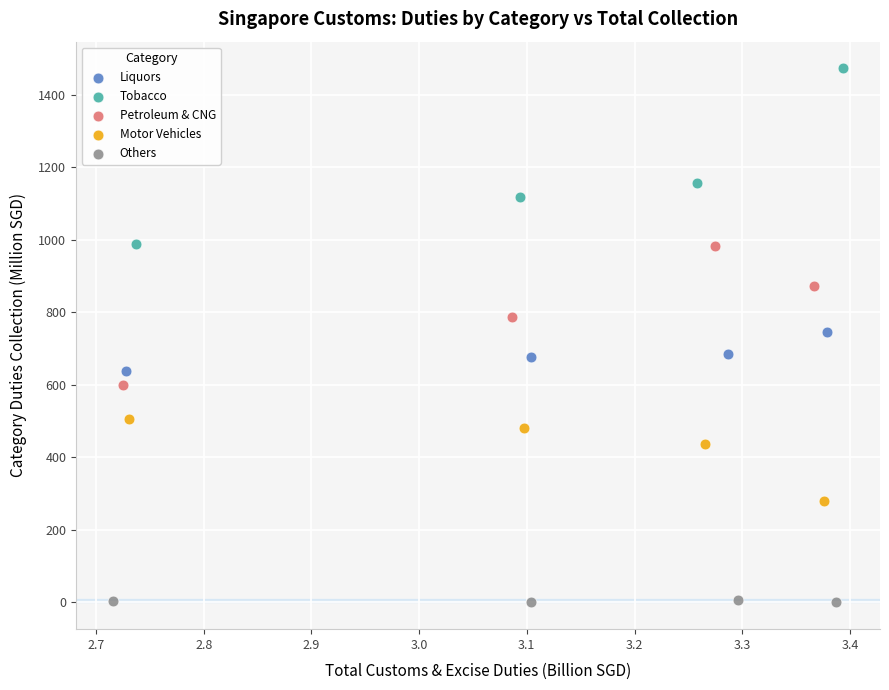

Which series reaches the minimum Y coordinate?

Others